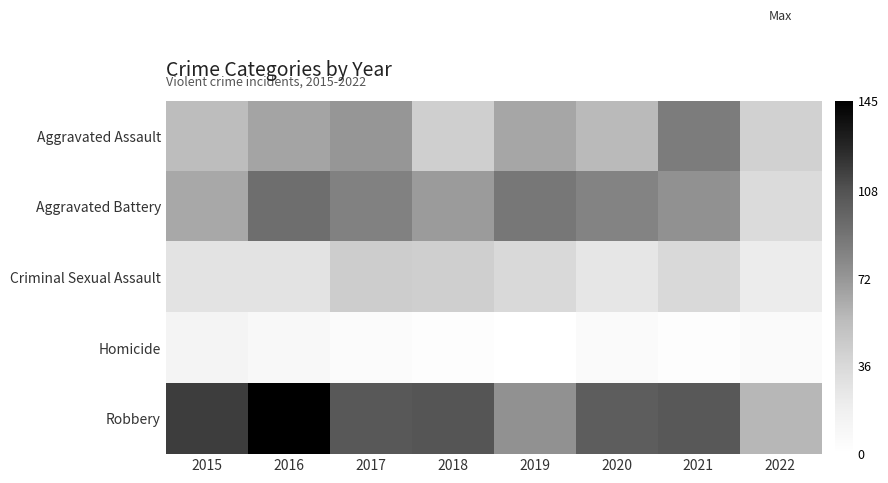

Rank the series by their maximum value, from highest to lowest.

Robbery, Aggravated Battery, Aggravated Assault, Criminal Sexual Assault, Homicide